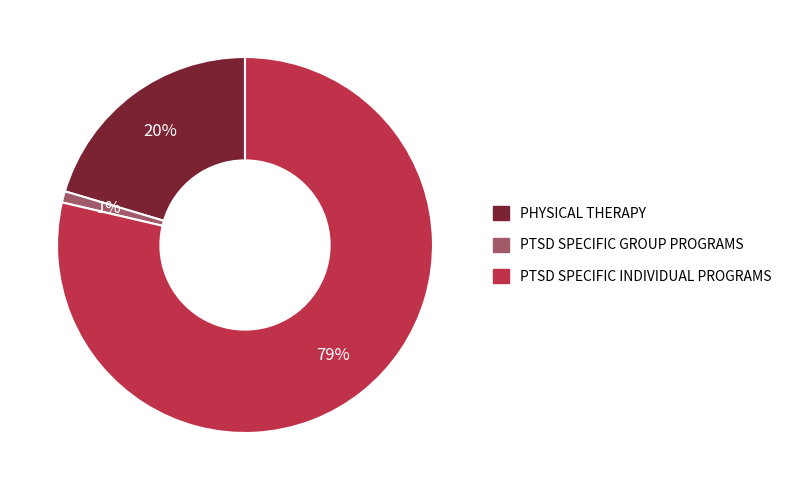

Is there any slice that represents more than half of the pie?

Yes